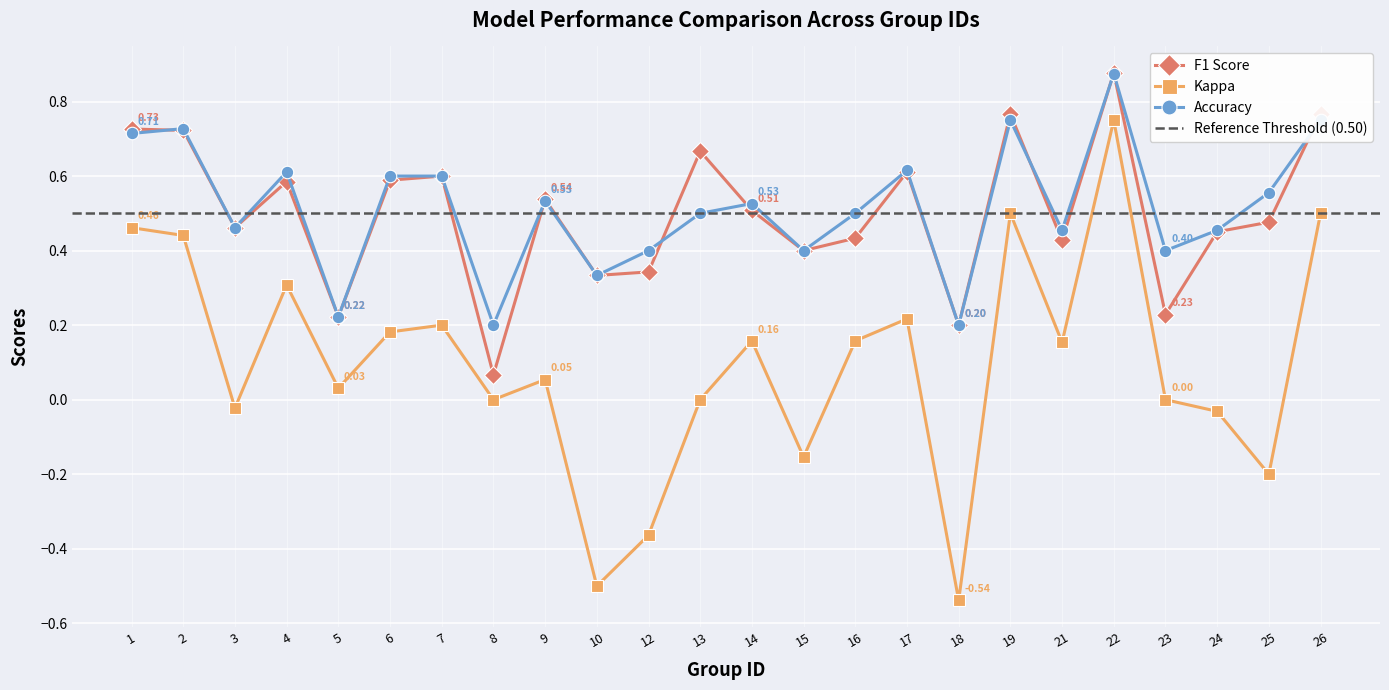

Is it true that f1 equals 0.1 at 7?

False